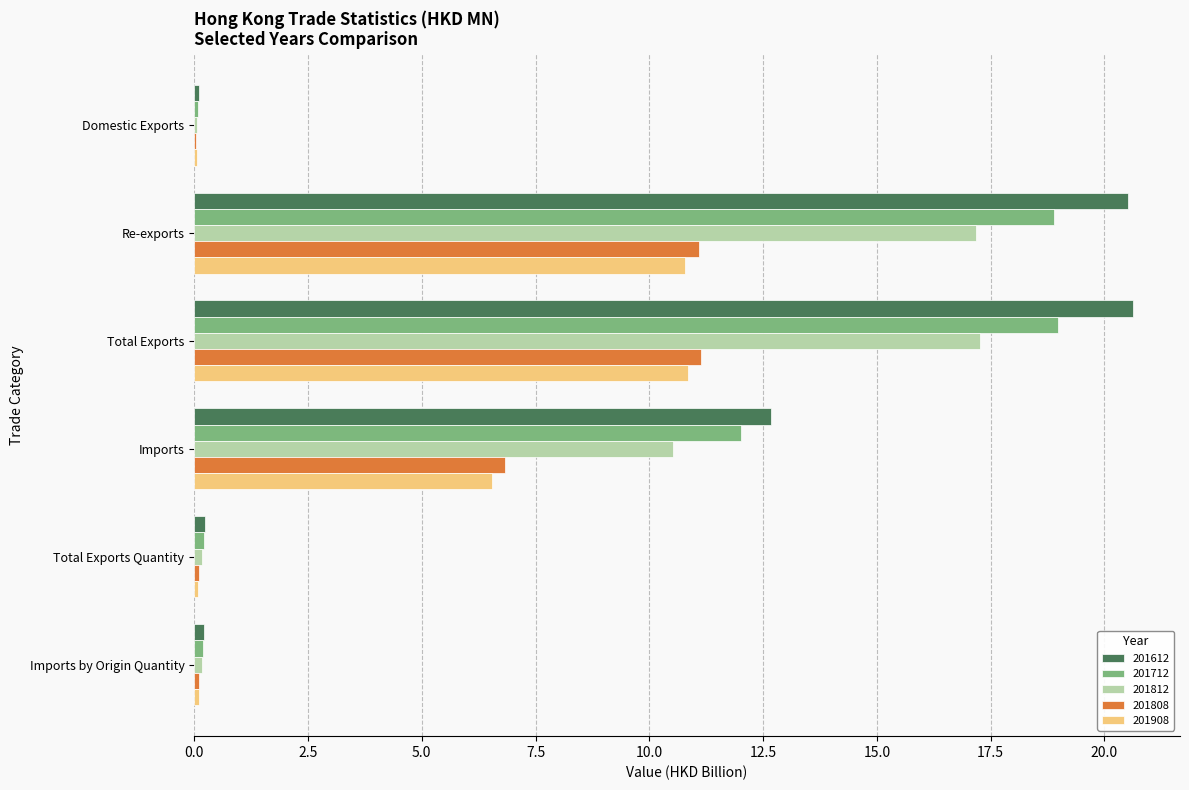

The value of 201712 at Imports is 12.0. True or false?

True